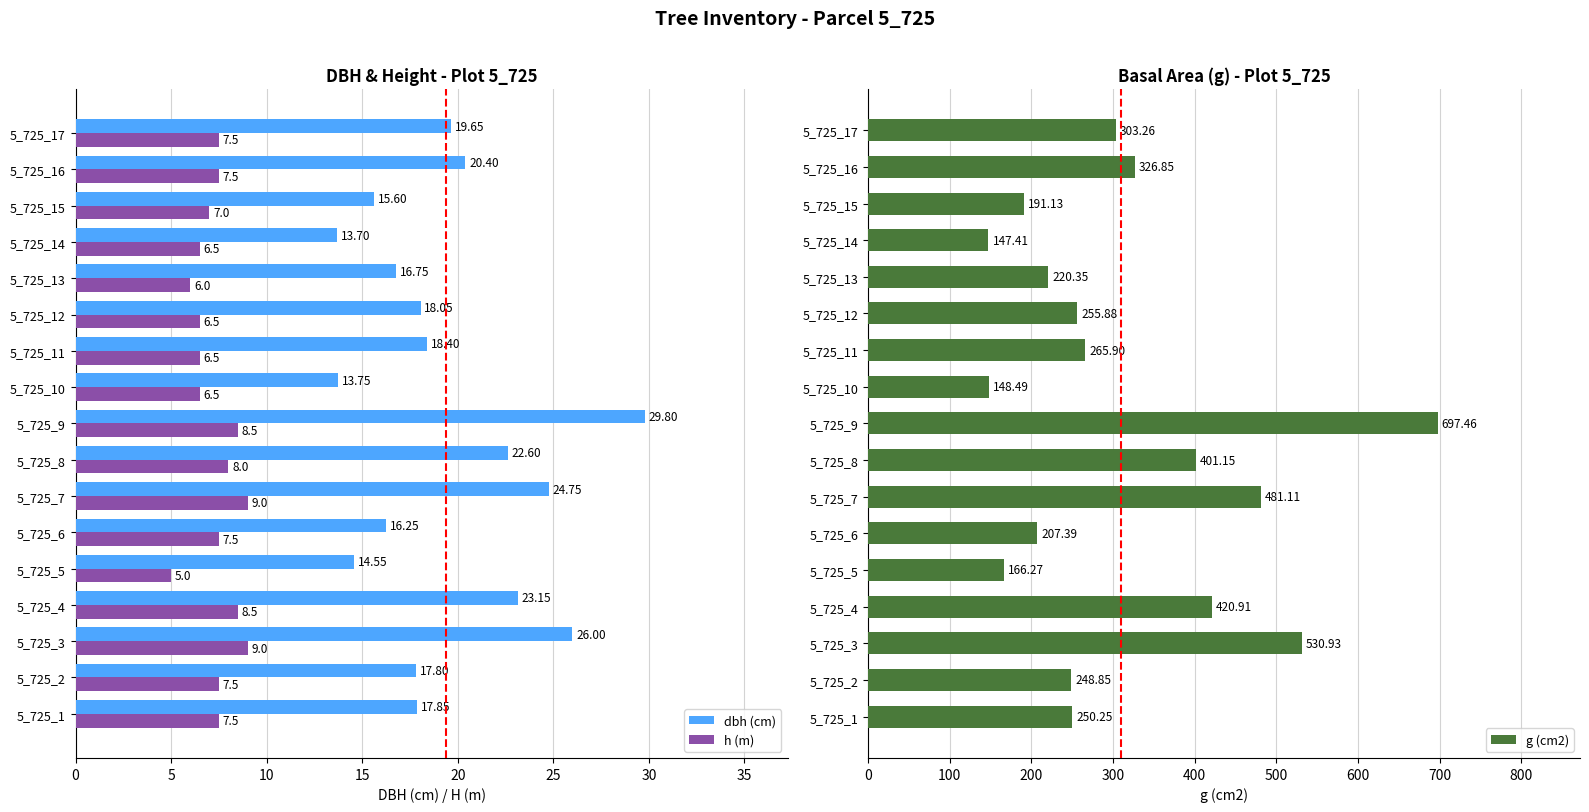

What is the difference between the second highest and minimum values in the dbh (cm) series?

12.3